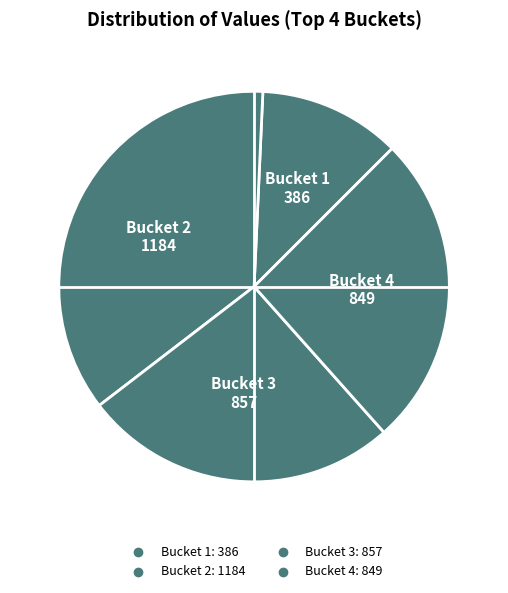

How many segments does this pie chart have?

4